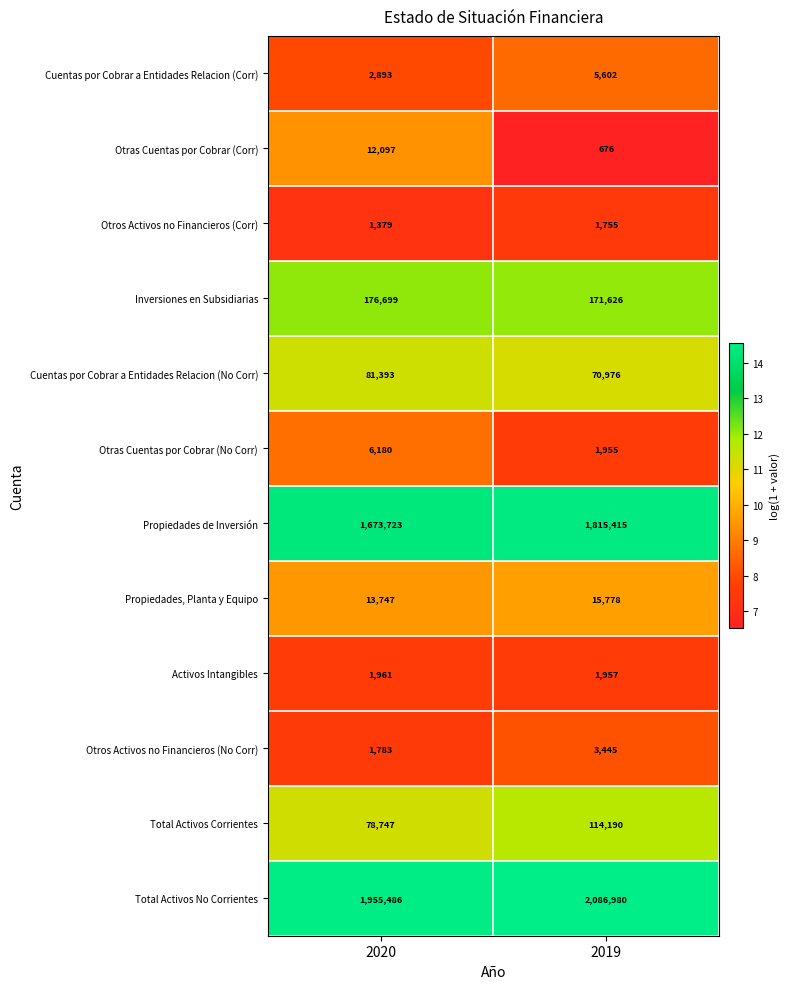

How many series are shown in this chart?

12